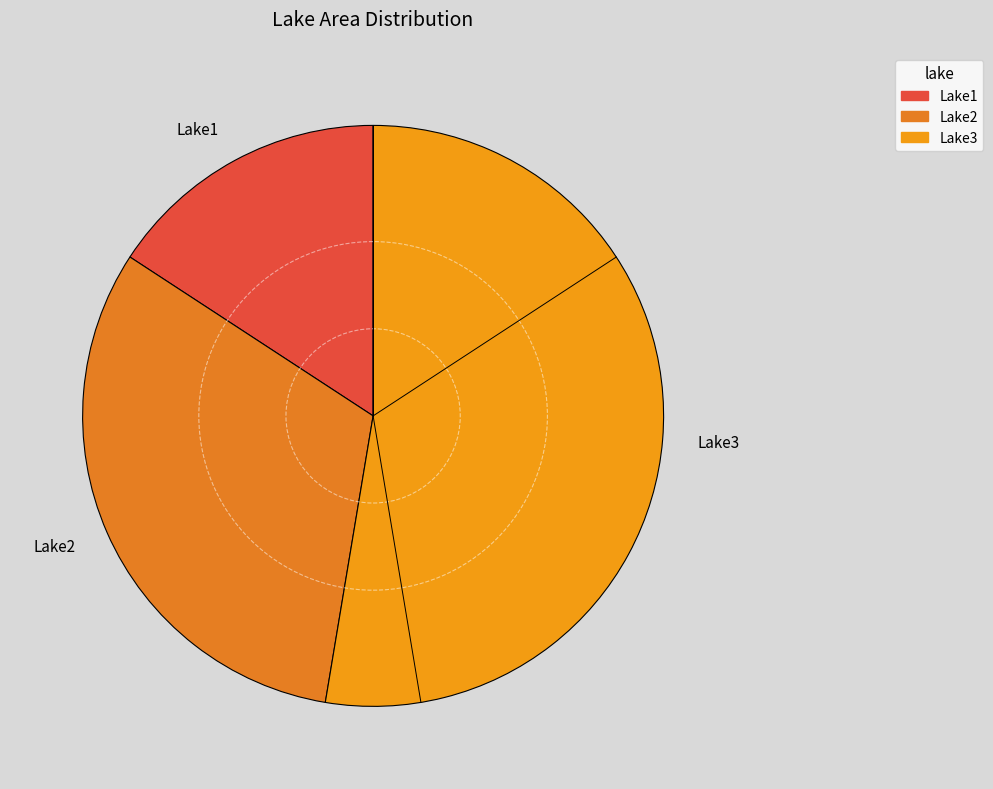

Is there any slice that represents more than half of the pie?

Yes